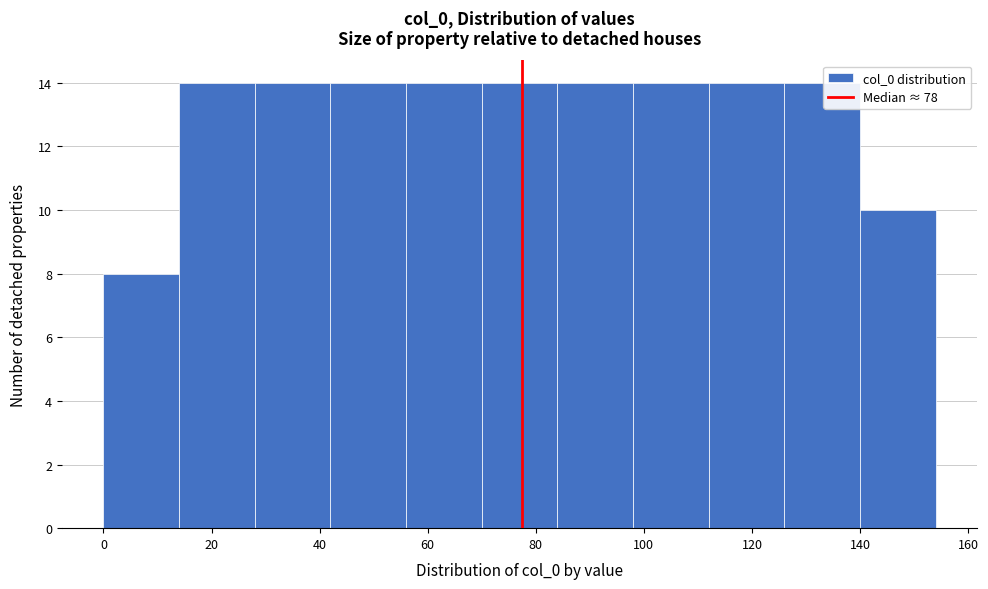

Reading left to right, transcribe this chart: for each bar, give the range it covers on the x-axis and its height. The values are not printed on the chart, so give them approximately, as read against the axis.

0 to 14: 8
14 to 28: 14
28 to 42: 14
42 to 56: 14
56 to 70: 14
70 to 84: 14
84 to 98: 14
98 to 112: 14
112 to 126: 14
126 to 140: 14
140 to 154: 10